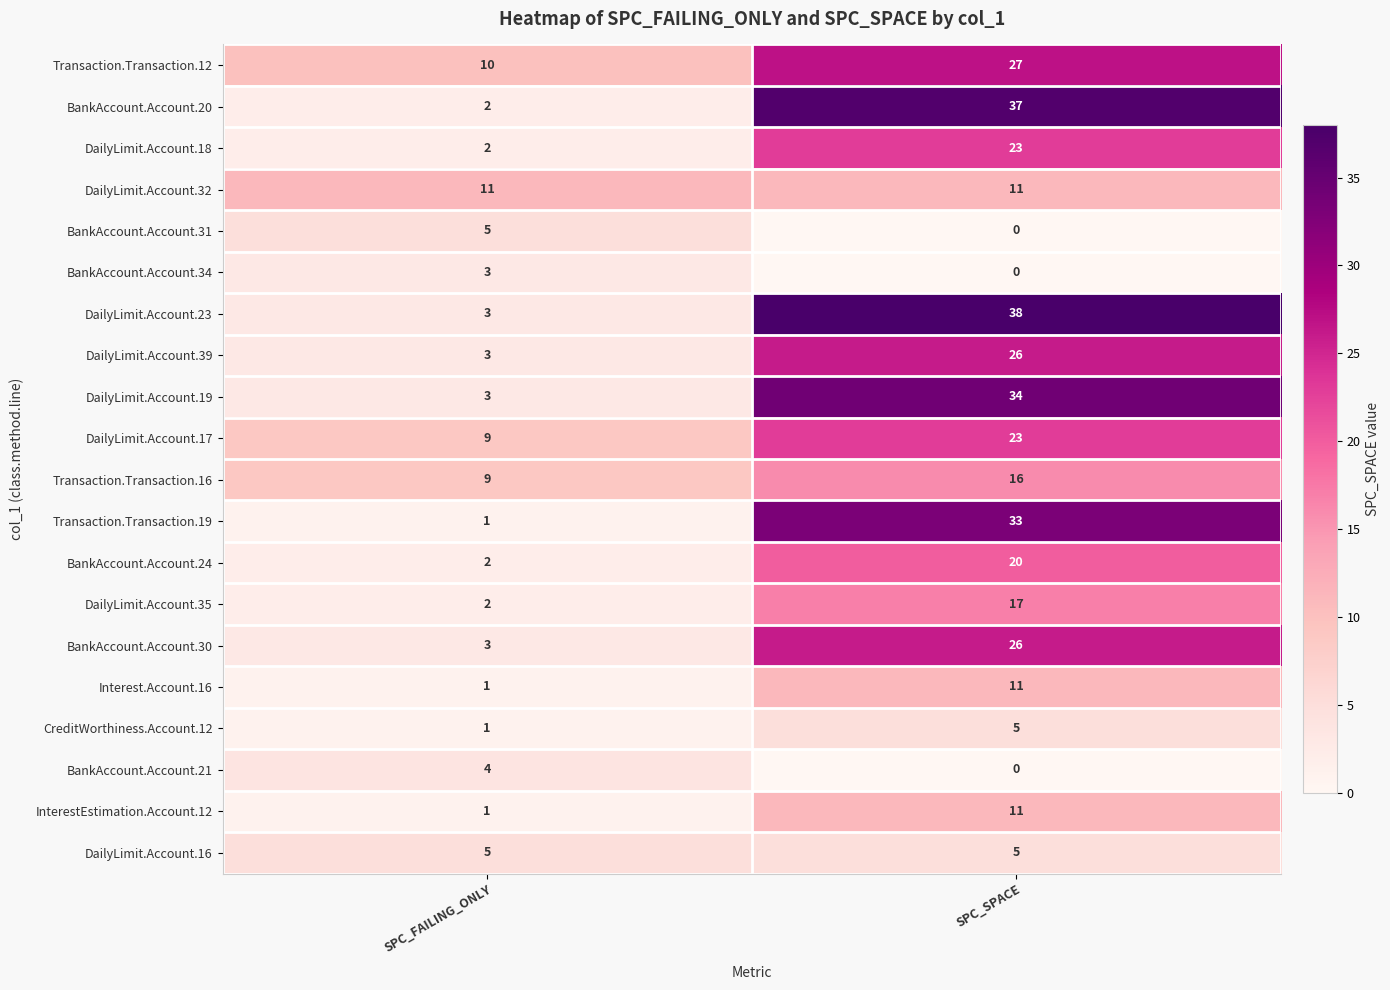

What is the difference between the CreditWorthiness.Account.12 values at SPC_FAILING_ONLY and SPC_SPACE?

4